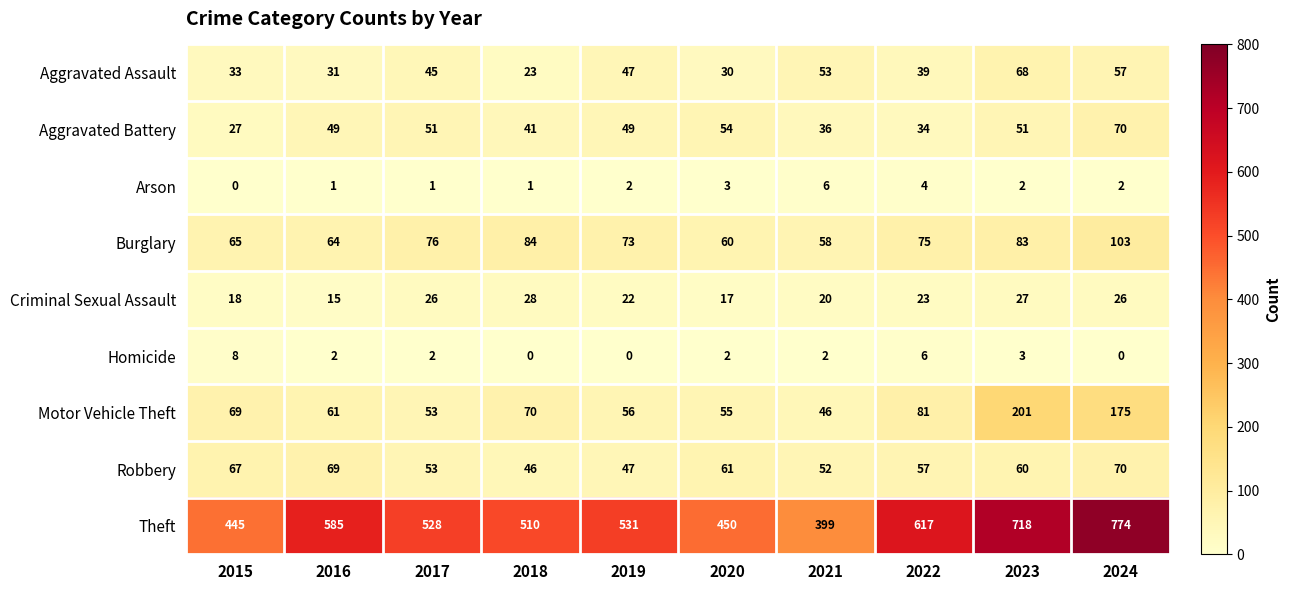

What is the total value across all series at 2022?

936